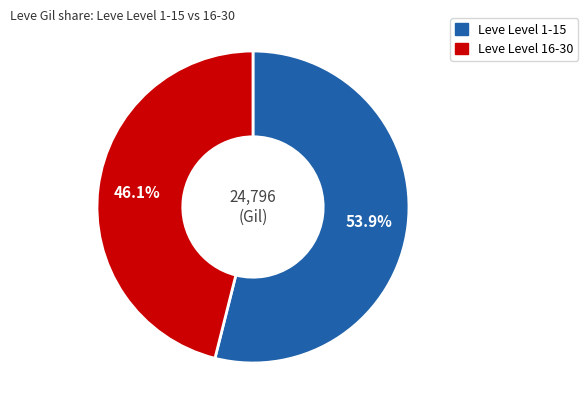

Is there a majority slice in this chart?

Yes